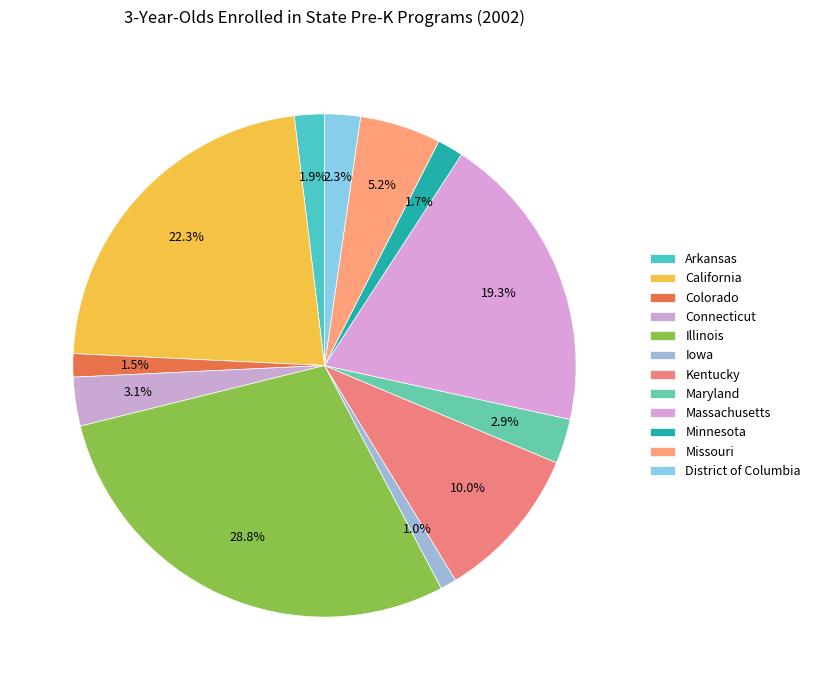

Does Minnesota account for over 50% of the chart?

No